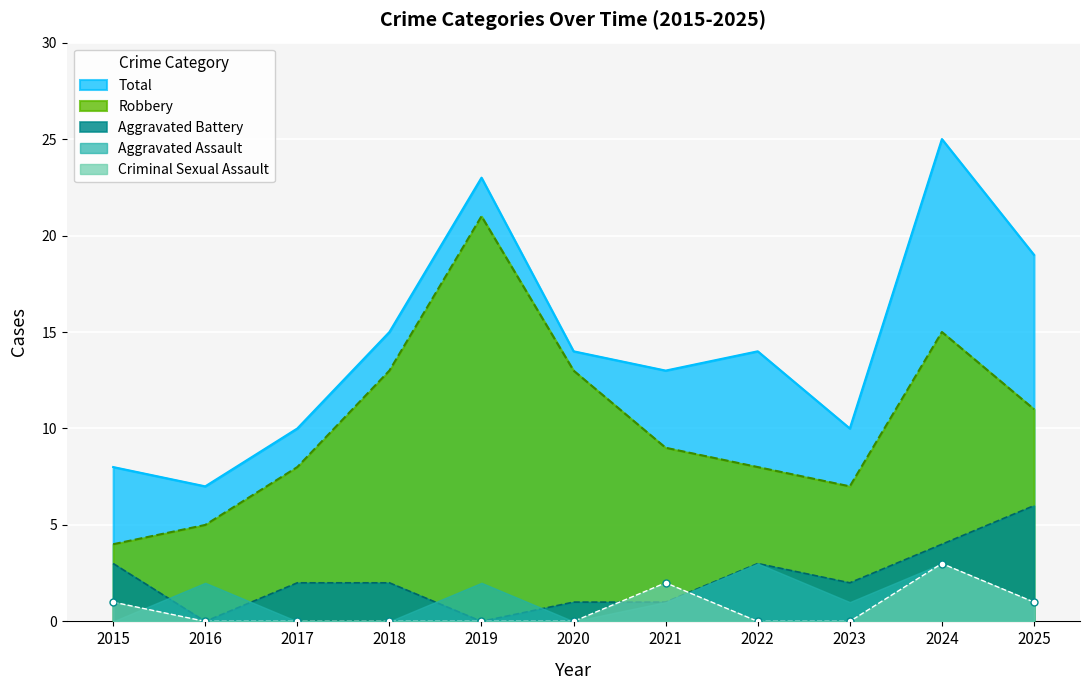

Is it true that Robbery equals 7 at 2023?

True